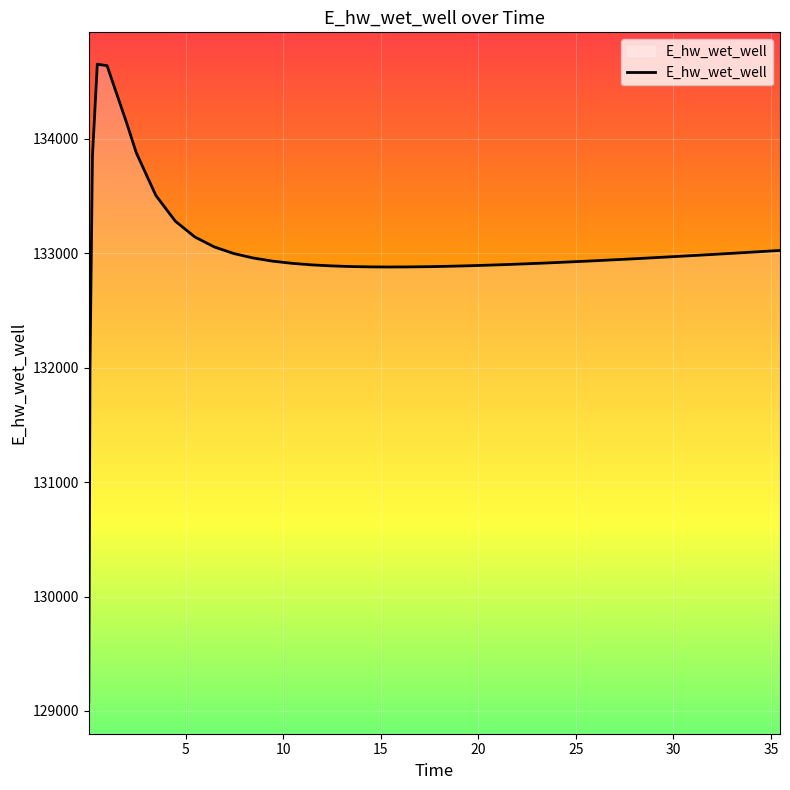

What is the minimum value shown in the chart?

129079.6